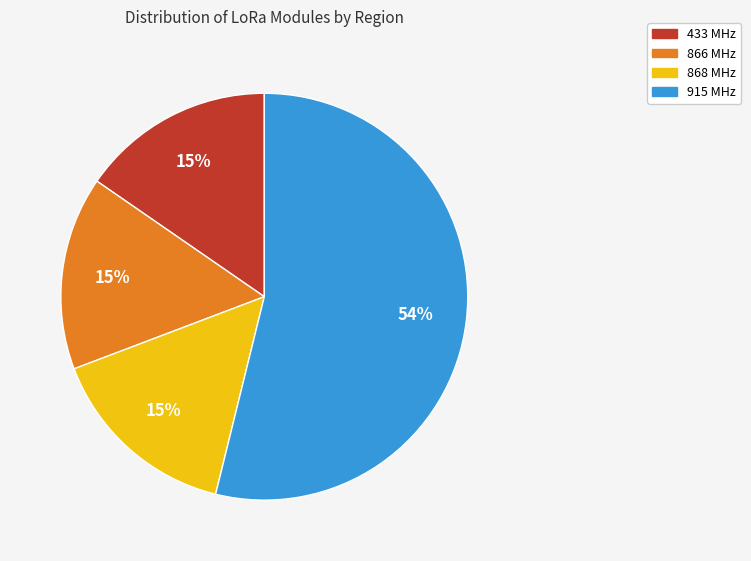

Does any single category account for the majority?

Yes